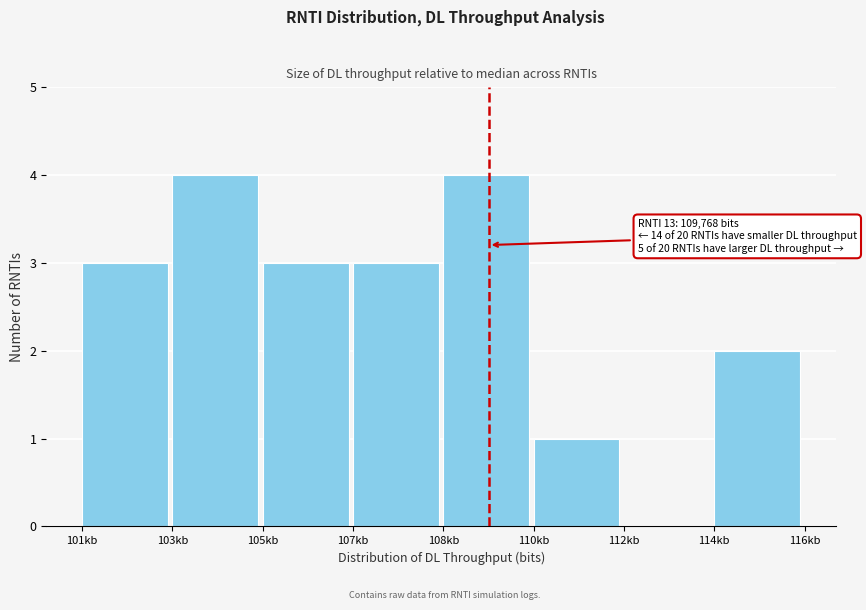

Reading left to right, list all the values displayed in this chart.

101kb=3	103kb=4	105kb=3	107kb=3	108kb=4	110kb=1	112kb=0	114kb=2